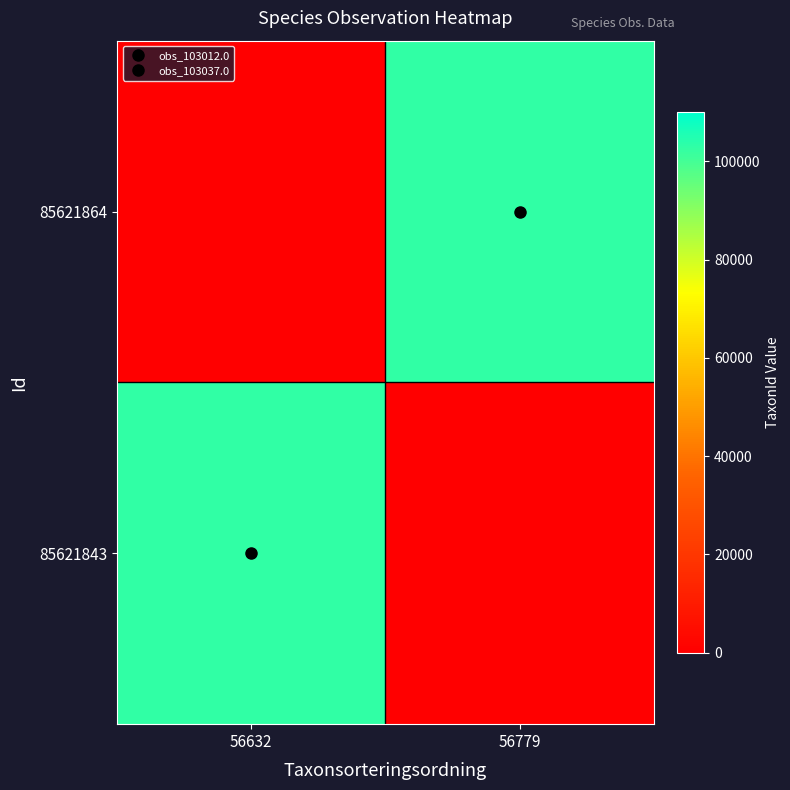

What is the total value across all series at 56779?

103037